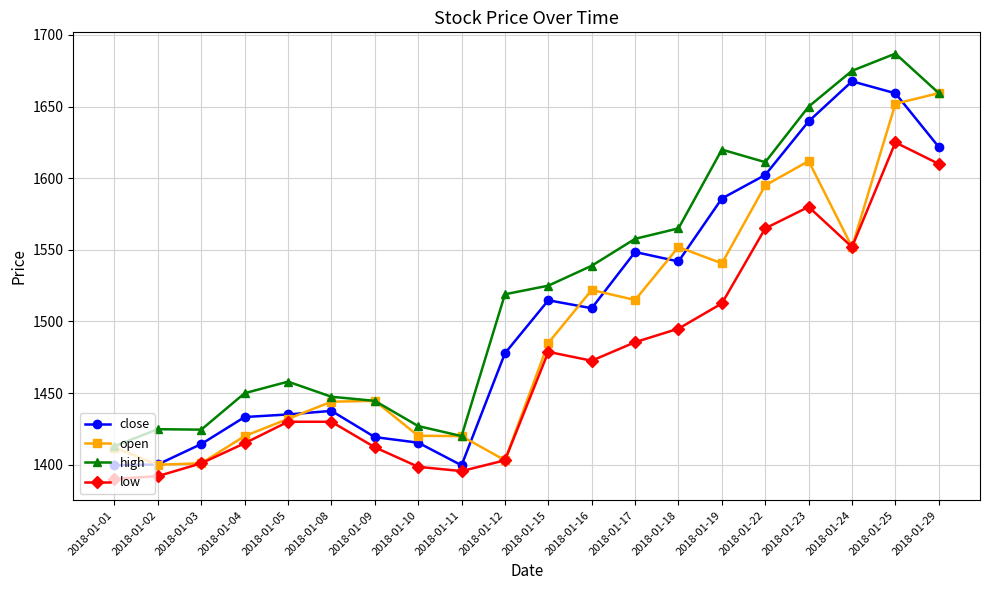

What is the spread (max minus min) of values at 2018-01-22?

46.2